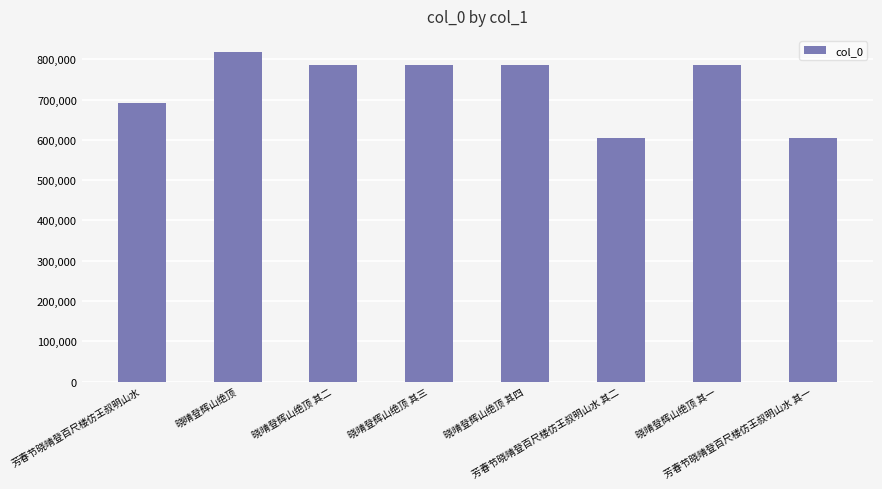

What is the change in value from 晓晴登辉山绝顶 to 芳春节晓晴登百尺楼仿王叔明山水 其一?

-211431